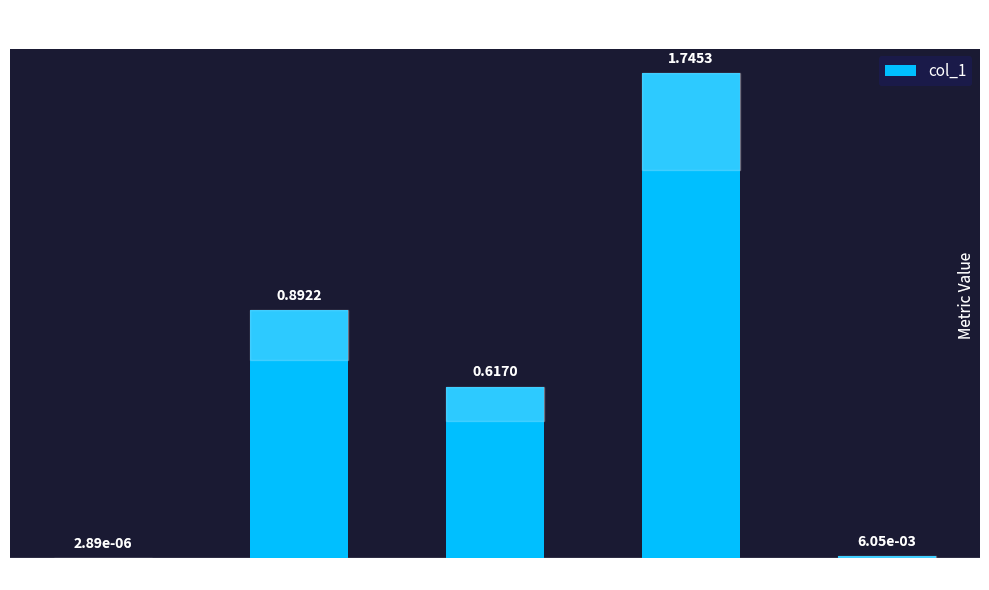

What is the sum of all values?

3.3